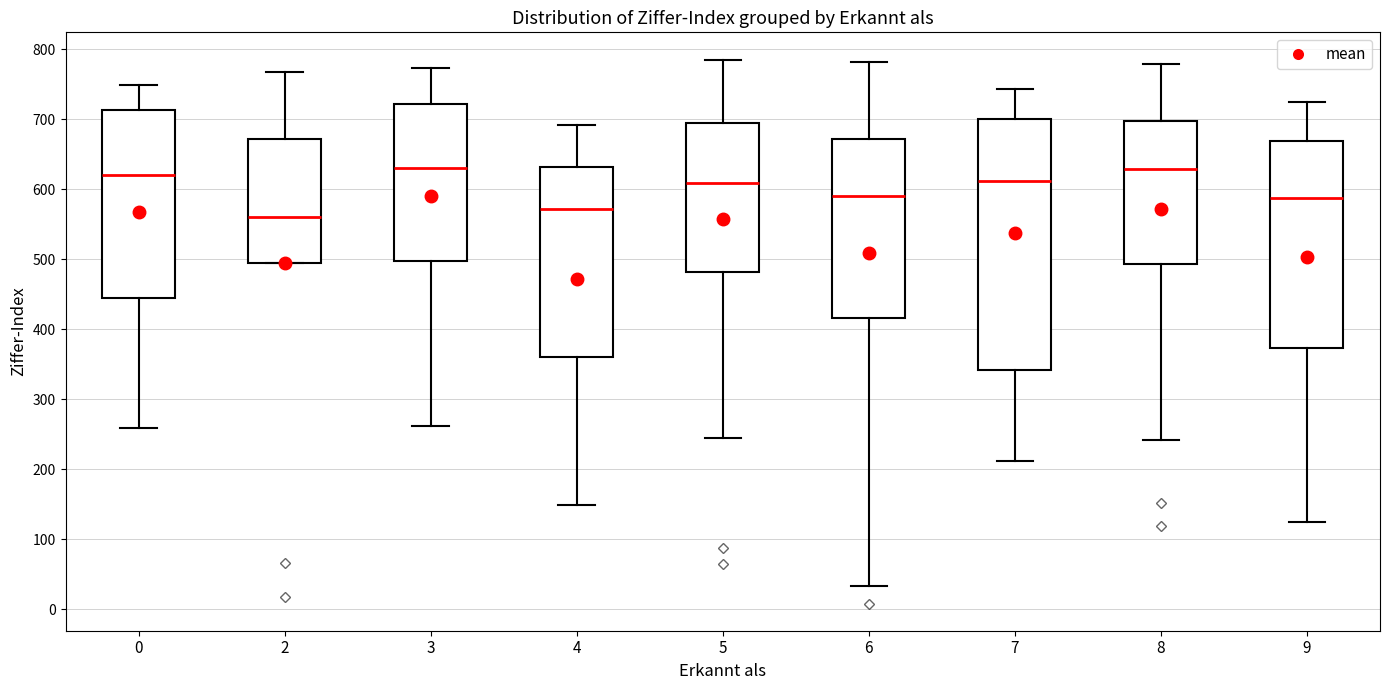

Which box has the lowest median line?

2